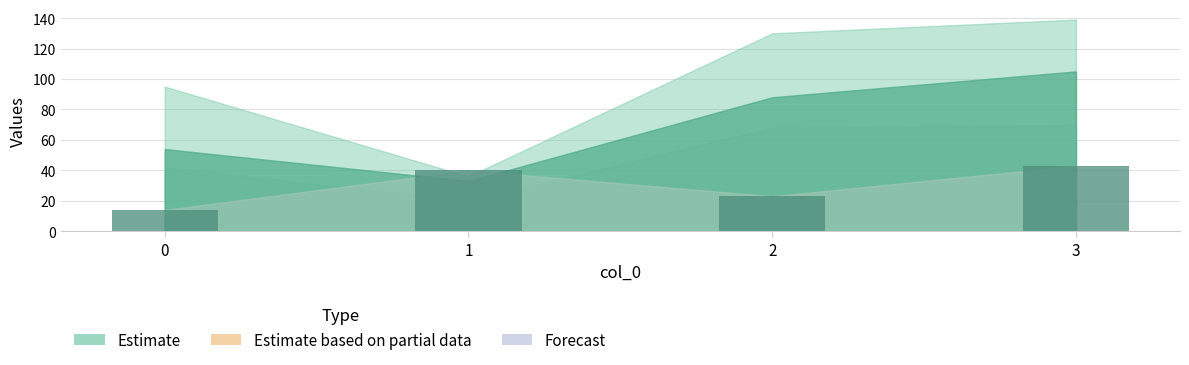

Reading right to left, list all the values displayed in this chart.

43	23	40	14